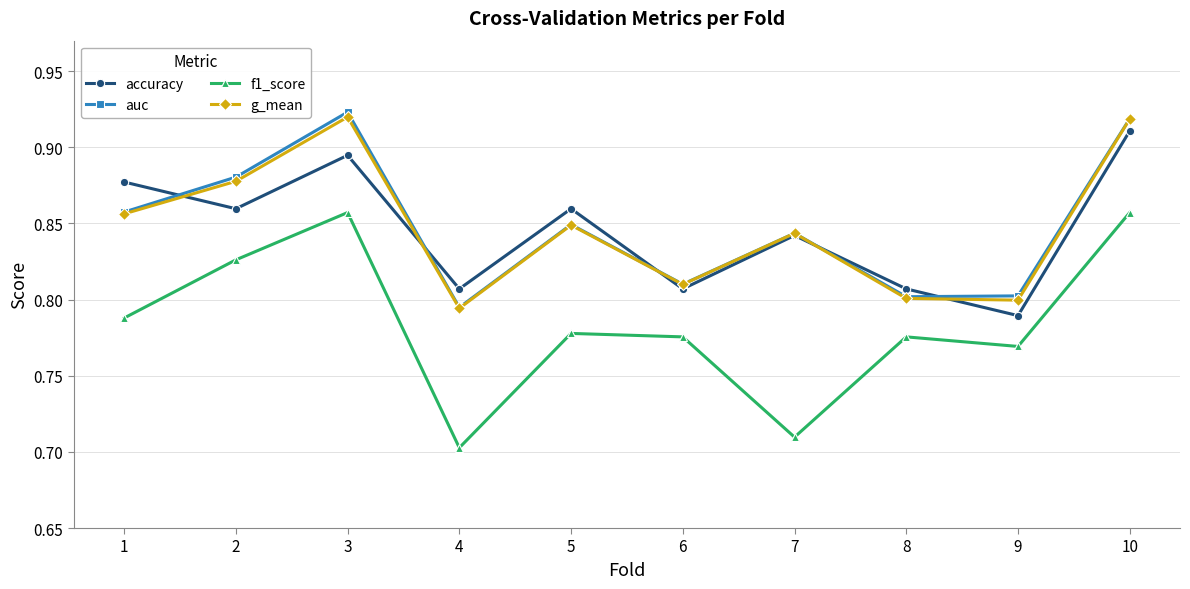

How many categories are shown in the chart?

10